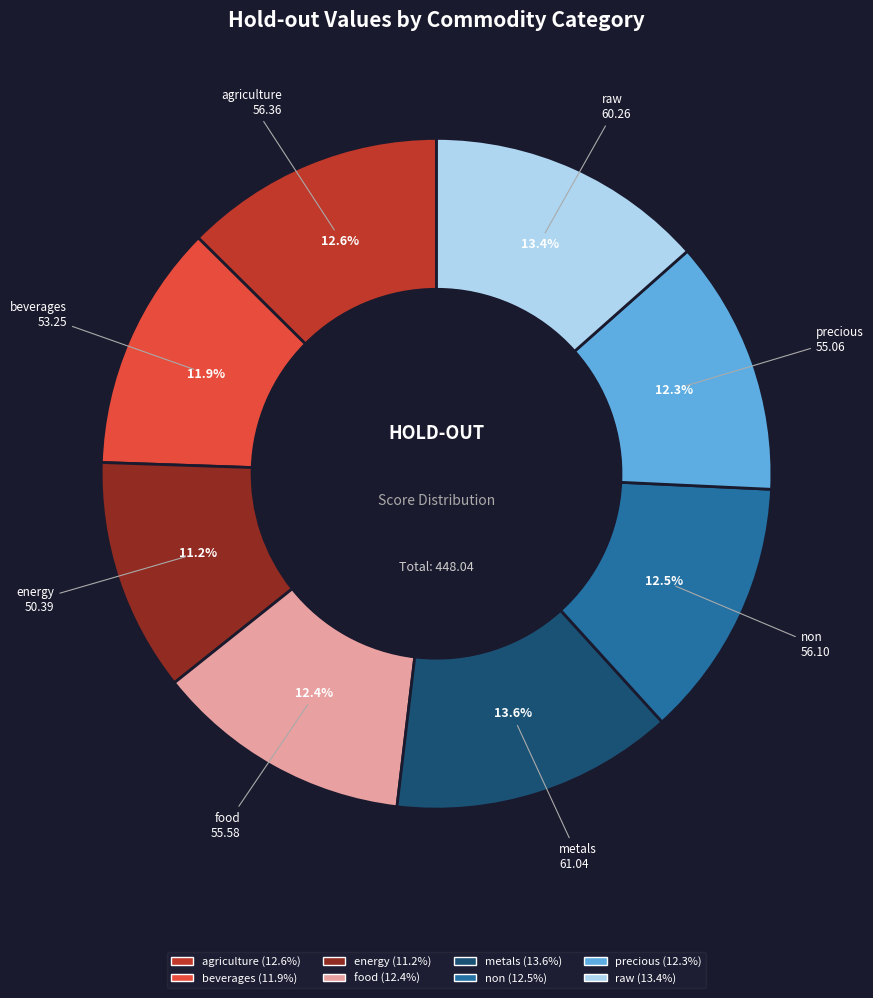

Is it true that metals is 14% of the pie?

True